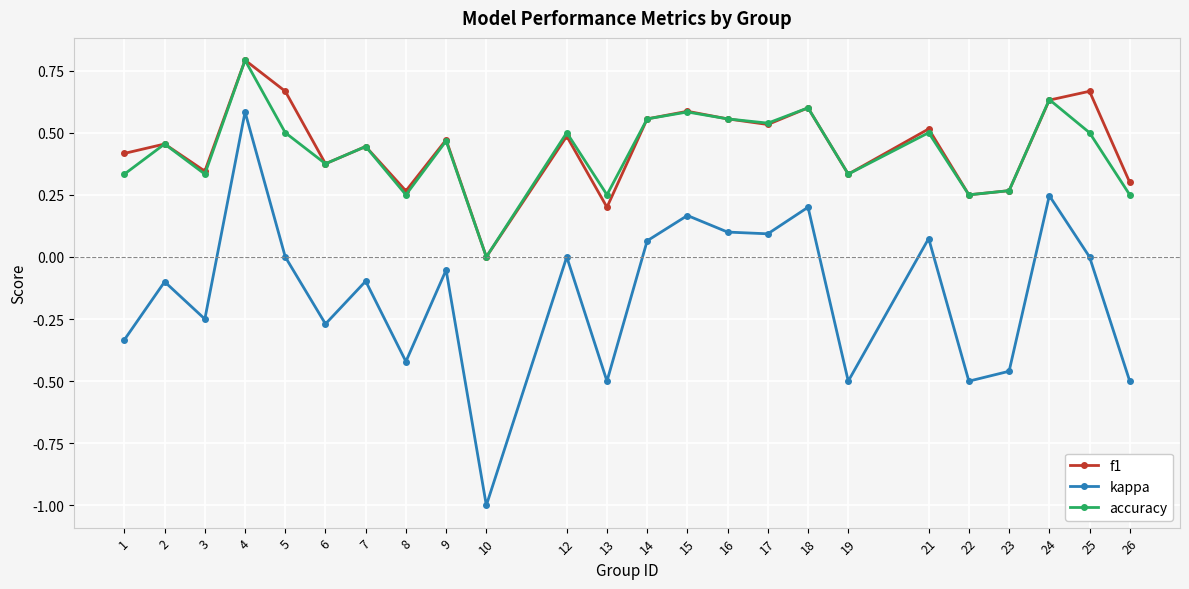

At which label does f1 reach its peak?

4